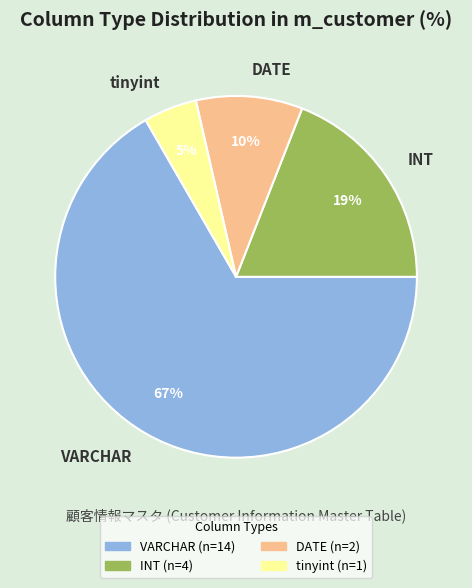

Between INT and tinyint, which is larger?

INT